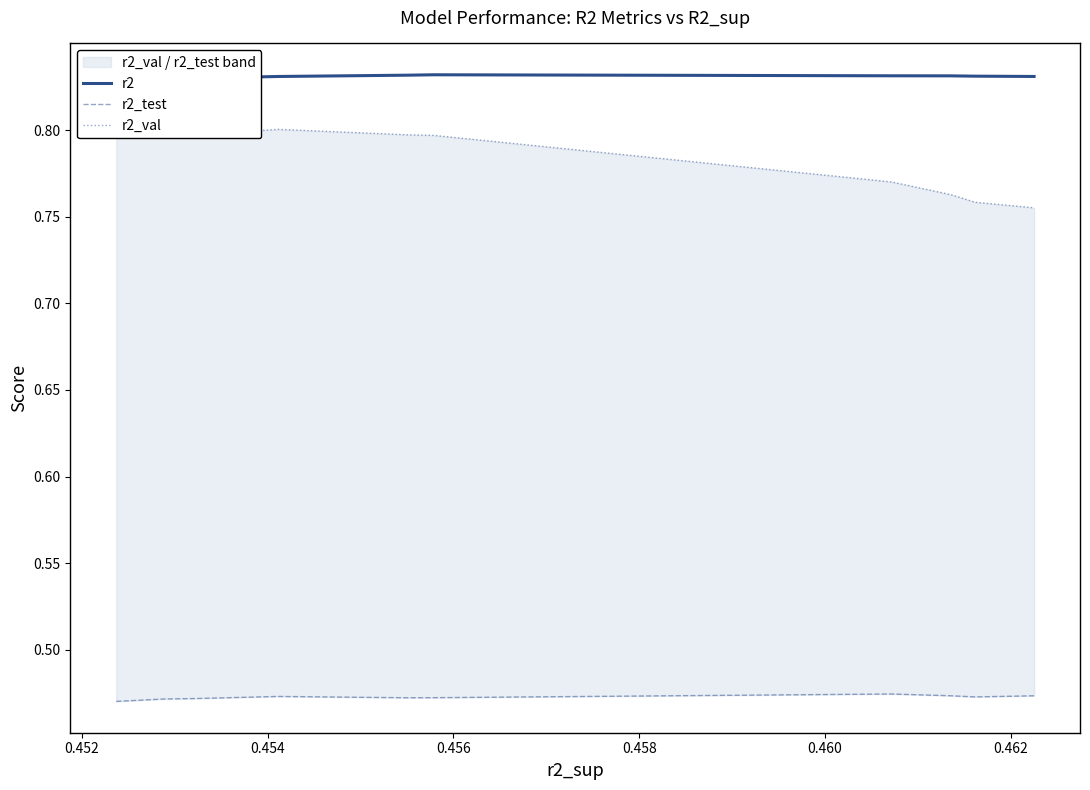

Between 0.462 and 0.460, which is larger?

0.460